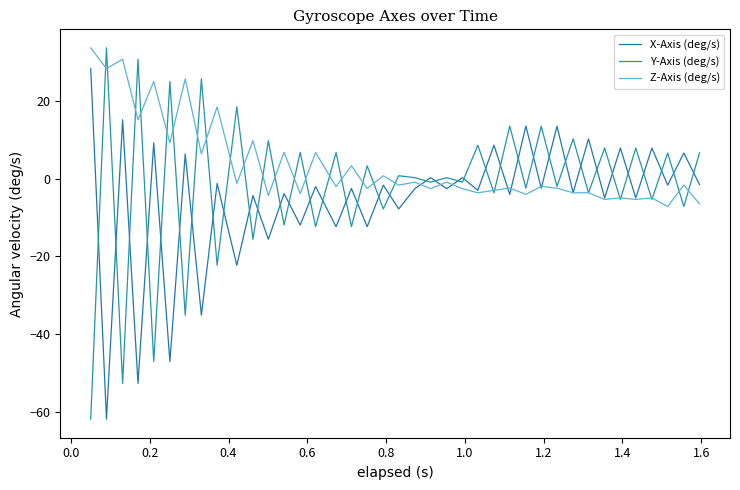

Does the chart have visible grid lines?

No